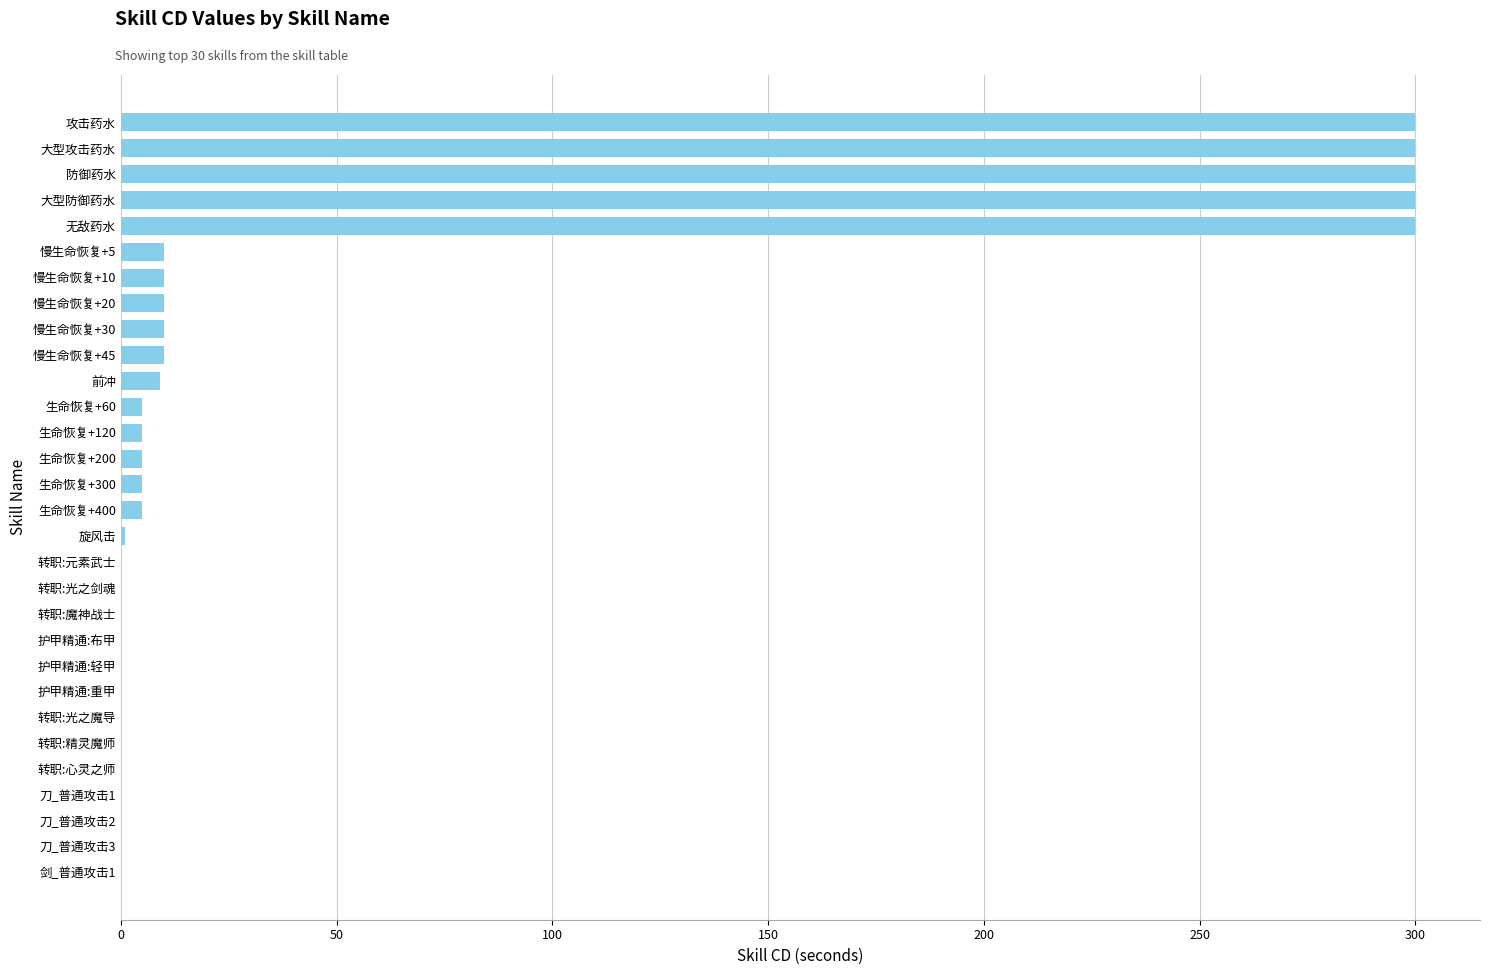

Approximately how many times larger is the value at 大型攻击药水 compared to 攻击药水?

1.0